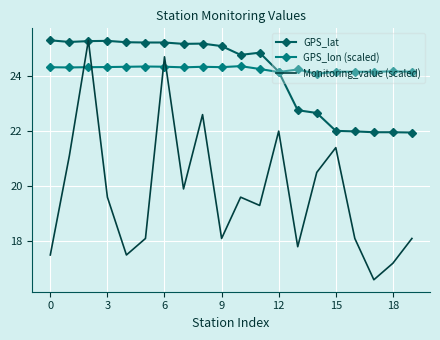

Which series has the largest range (max minus min)?

Monitoring_value (scaled)